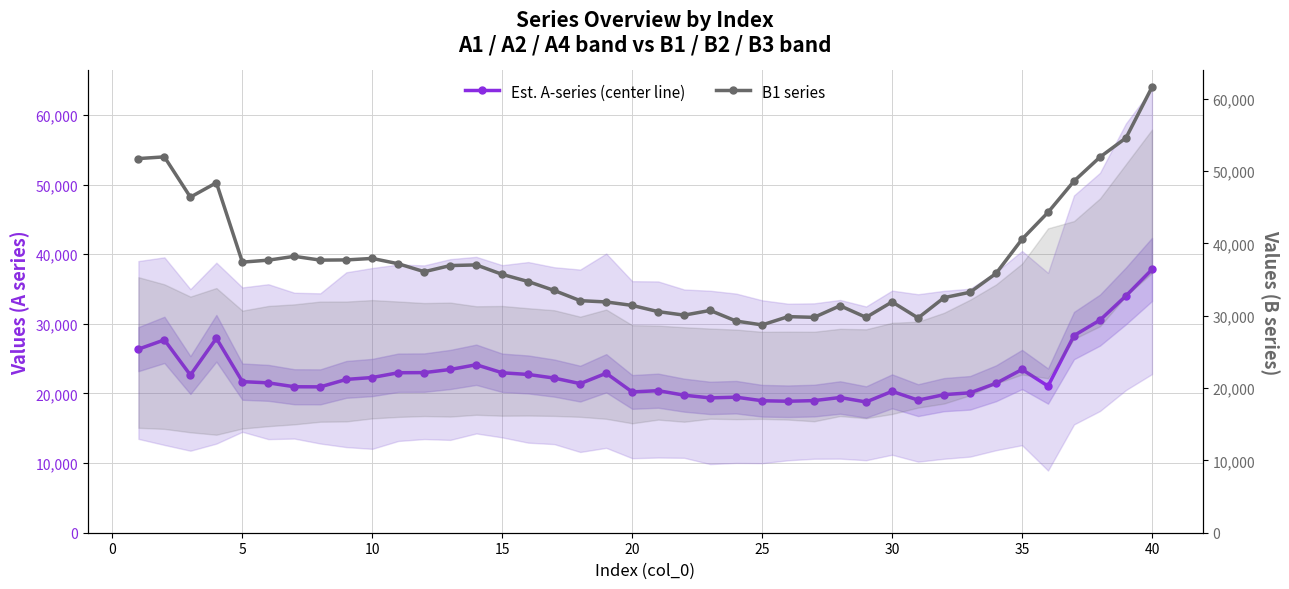

True or false: A series (center) and B1 series intersect in this chart.

False